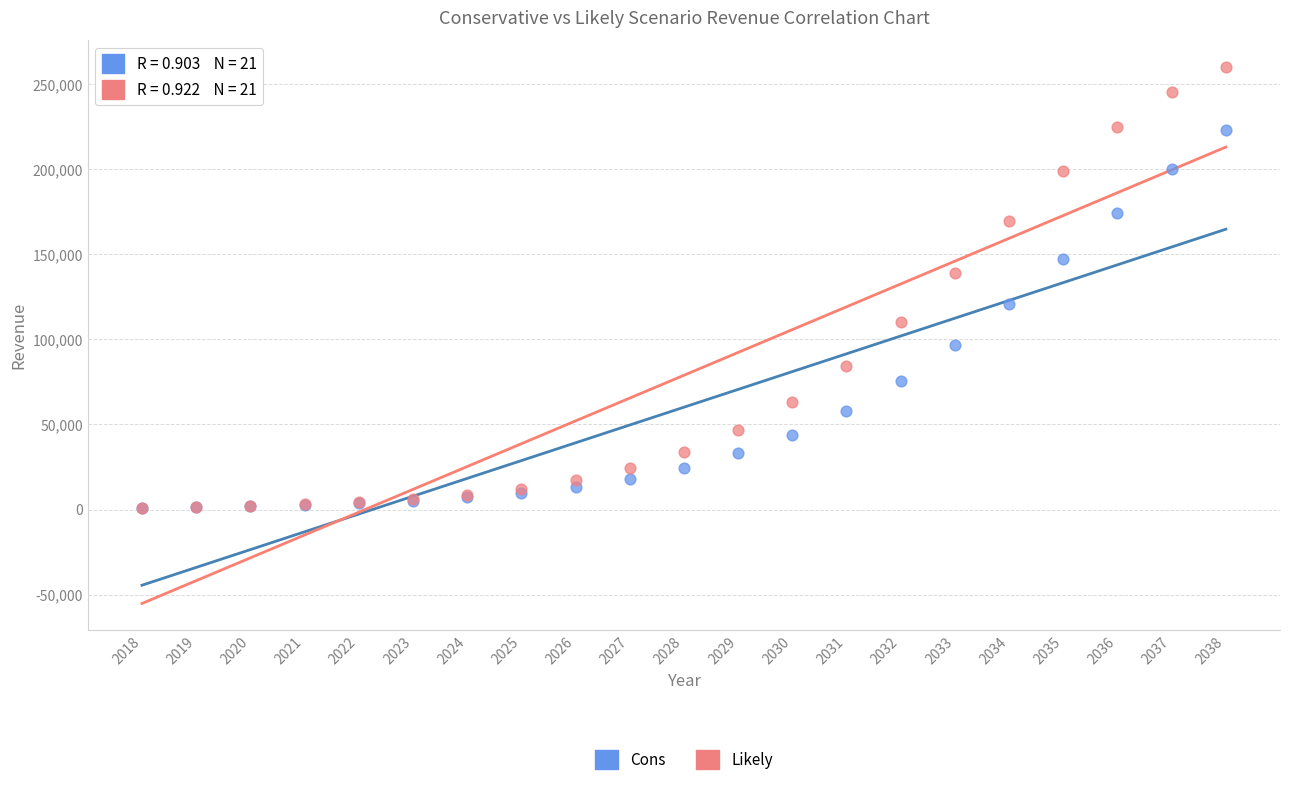

What are all the series names shown in the legend?

Cons, Likely